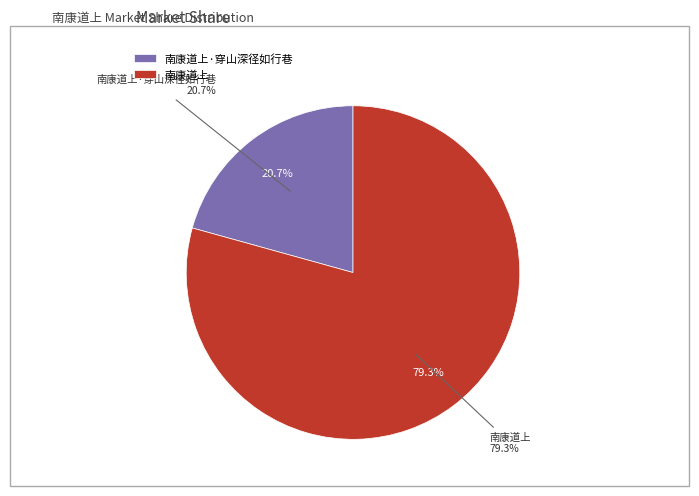

How many segments does this pie chart have?

2